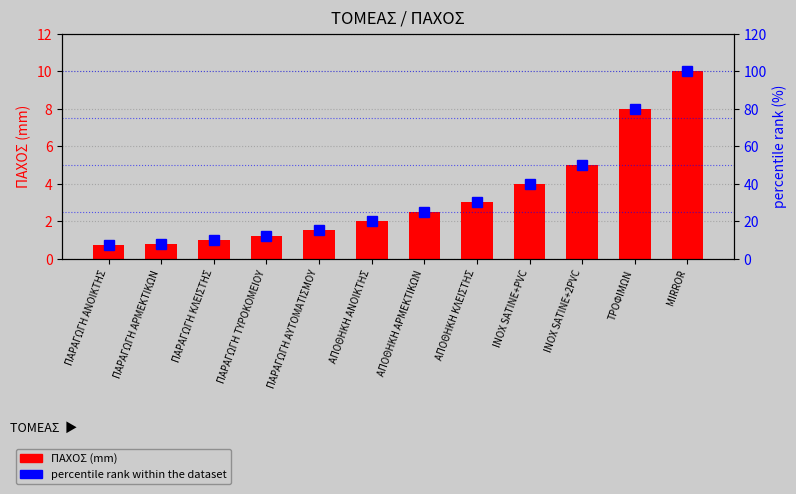

Which category has the lowest value across all series?

ΠΑΡΑΓΩΓΗ ΑΝΟΙΚΤΗΣ